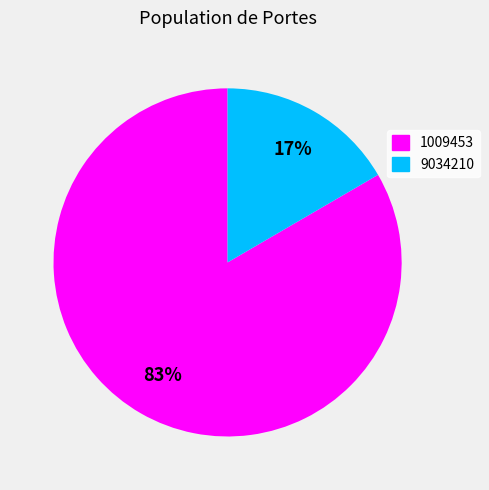

What percentage is the 1009453 slice, to the nearest percent?

83%